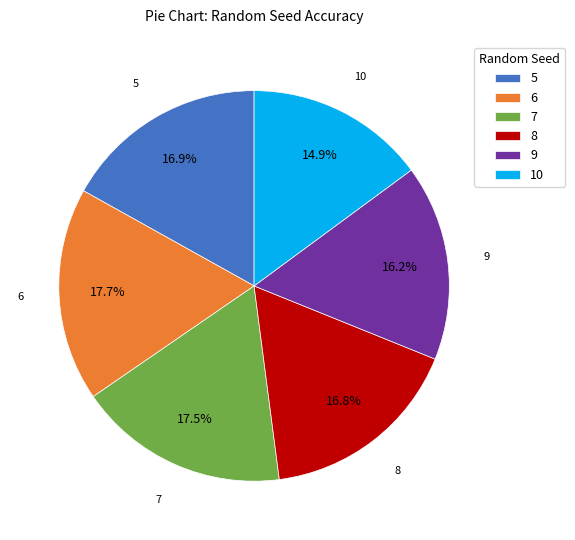

How many segments does this pie chart have?

6